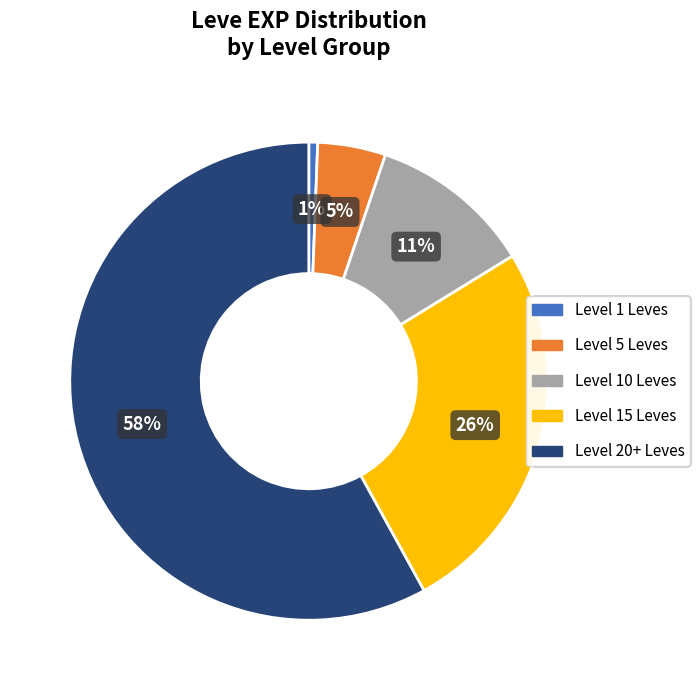

Does any single category account for the majority?

Yes